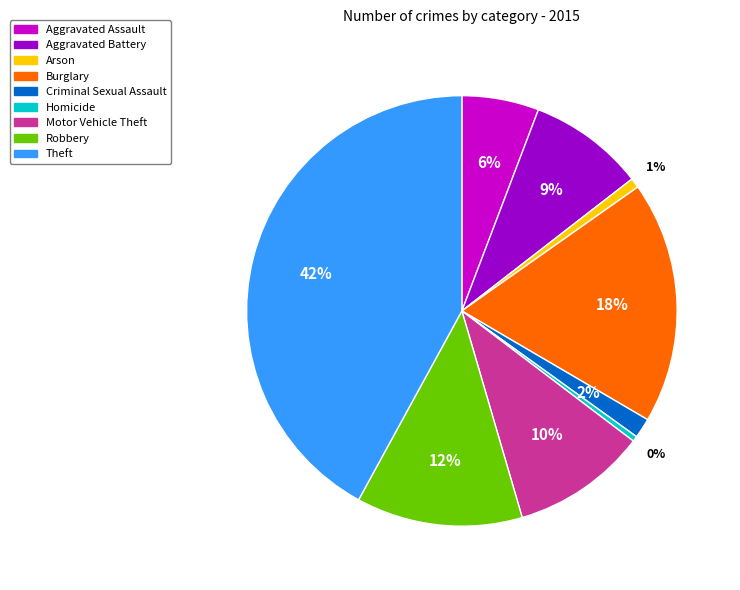

Count the number of slices in the pie.

9